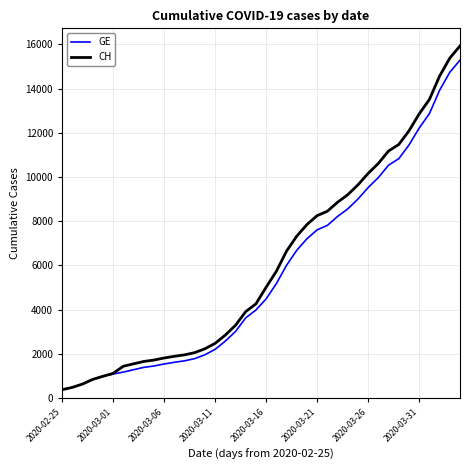

Which series has the largest range (max minus min)?

CH